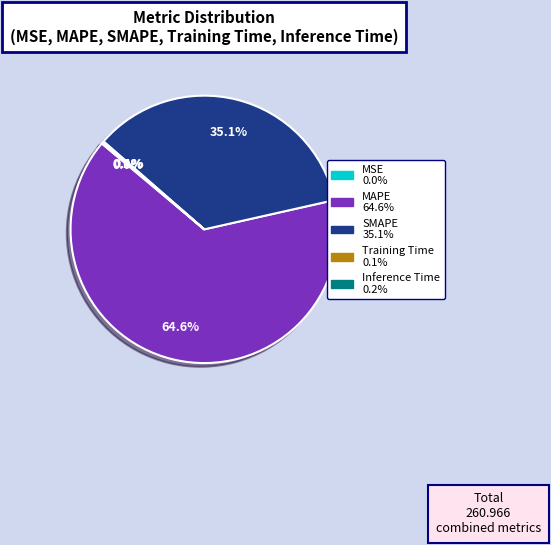

To the nearest percent, what is the average slice percentage?

20%